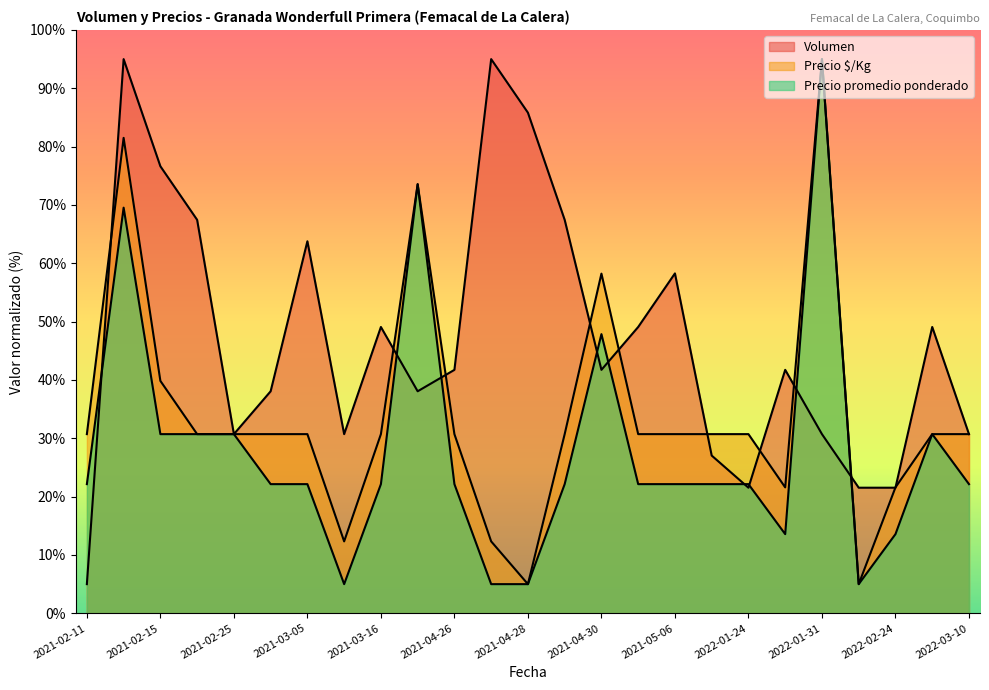

What value does the Volumen series have at 2021-05-07?

27.0